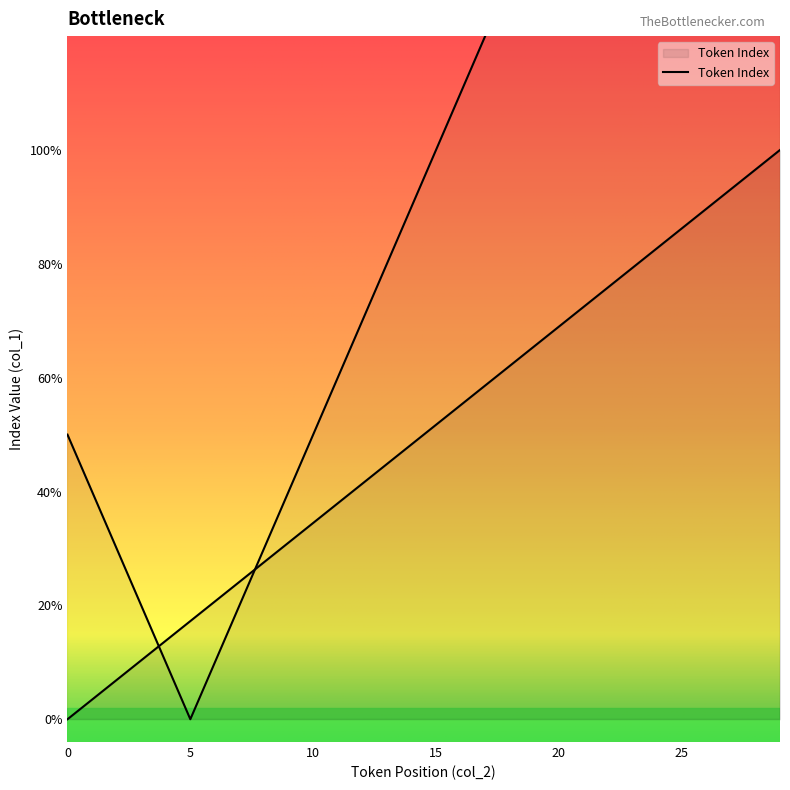

The value at 28 is 10.4. True or false?

False